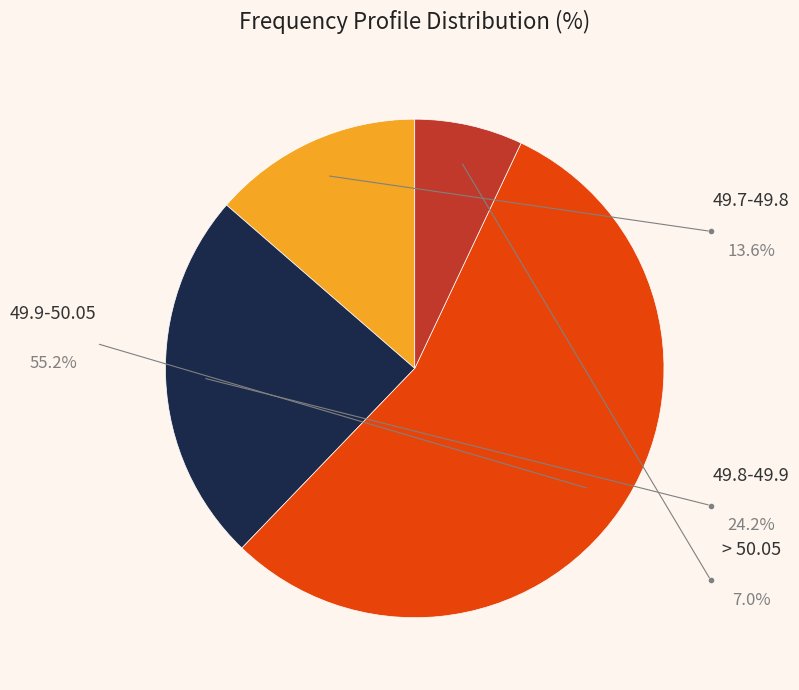

Is there any slice that represents more than half of the pie?

Yes